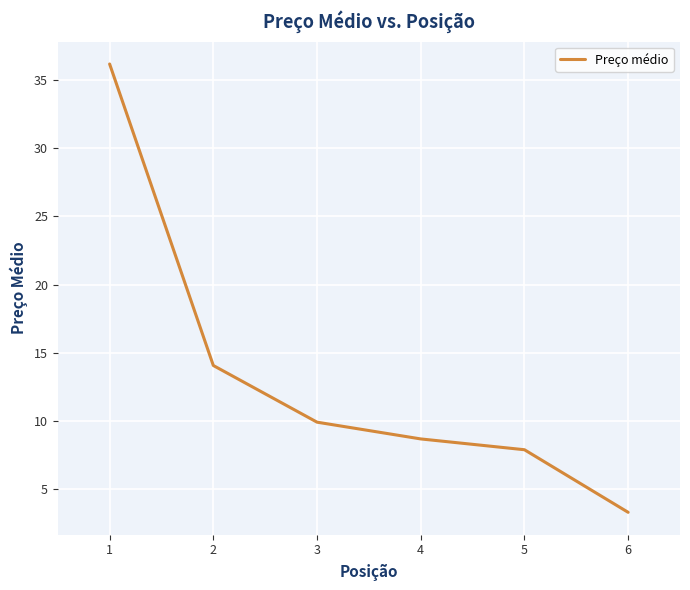

What value does the data have at 2?

14.1